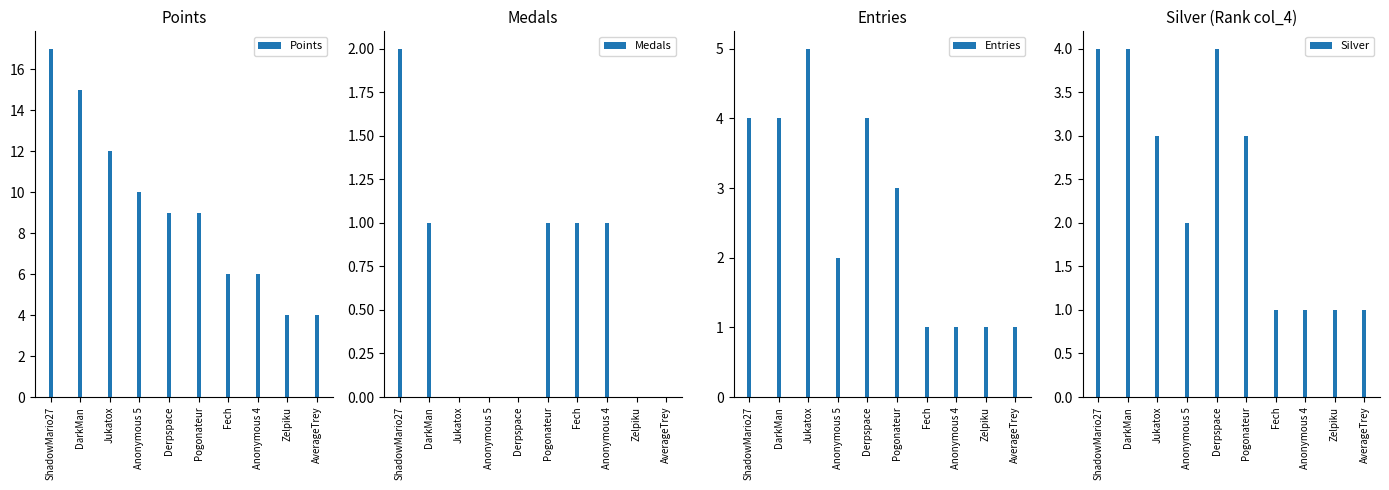

What are all the series names shown in the legend?

Points, Medals, Entries, Silver